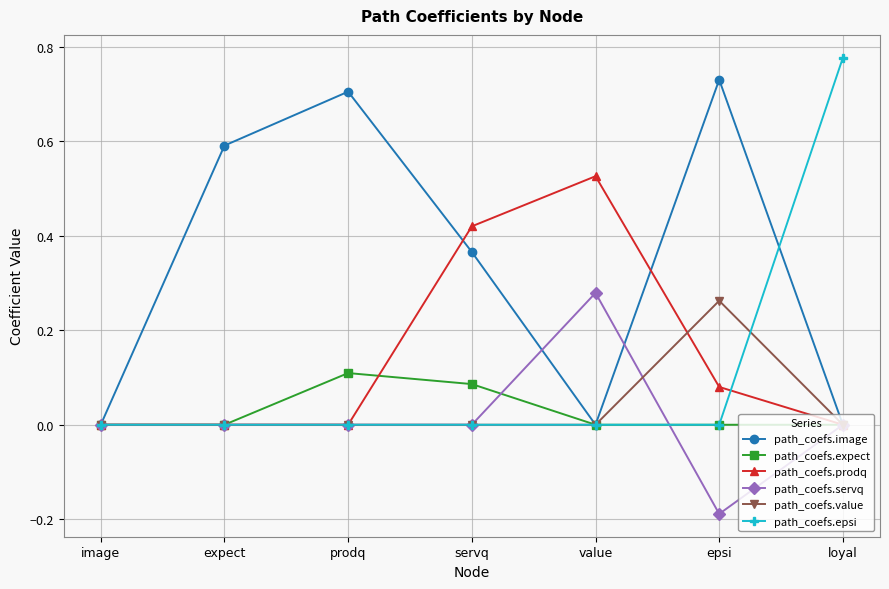

The path_coefs.image series shows 0.7 at epsi. True or false?

True